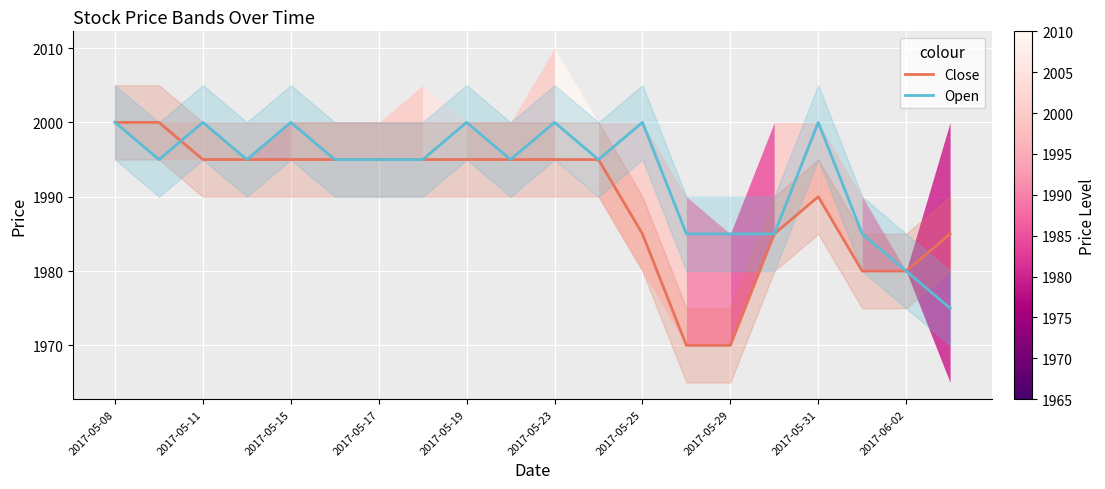

True or false: Close has a value of 988 at 2017-05-19.

False